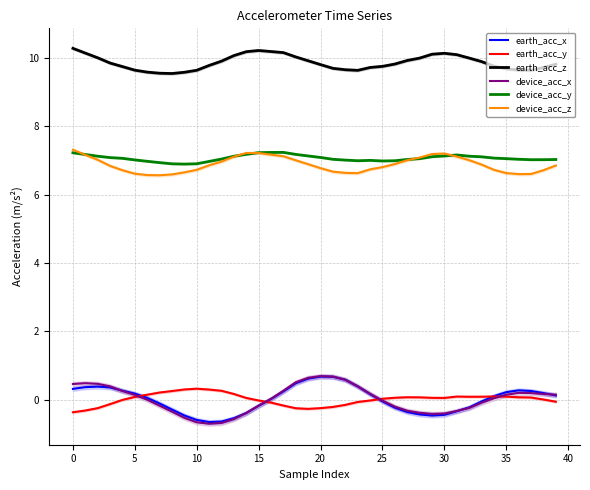

What is the difference between the maximum and minimum values in the device_acc_z series?

0.7